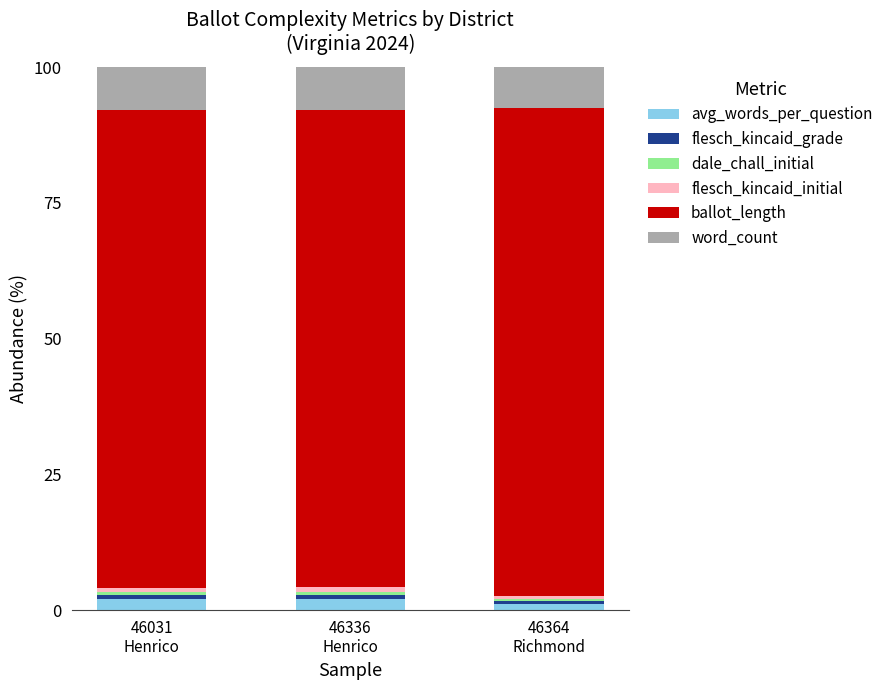

What is the maximum value for avg_words_per_question?

2.0